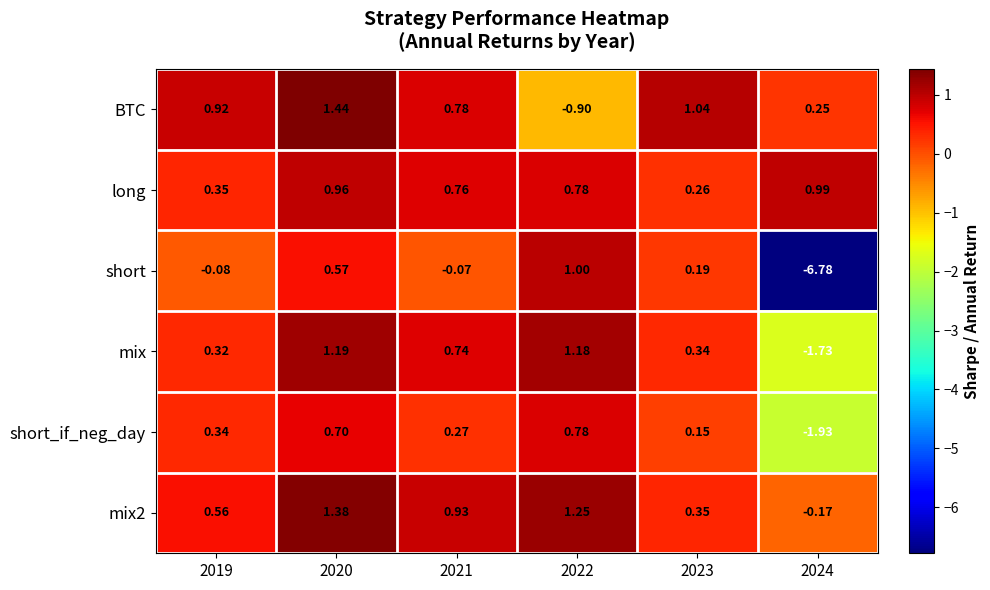

List the series in order of their peak value, highest first.

BTC, mix2, mix, short, long, short_if_neg_day